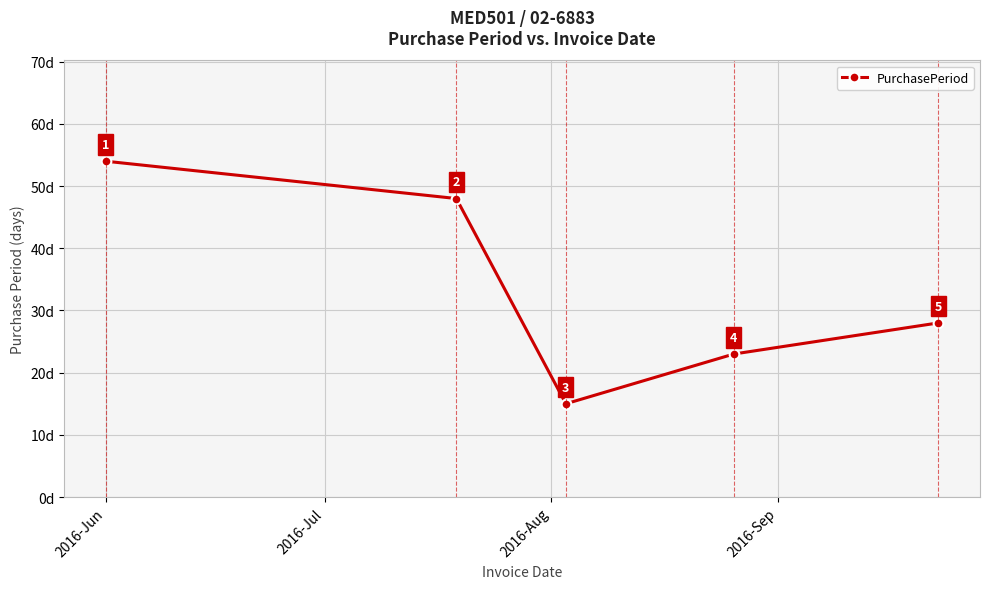

What is the greatest value displayed?

54